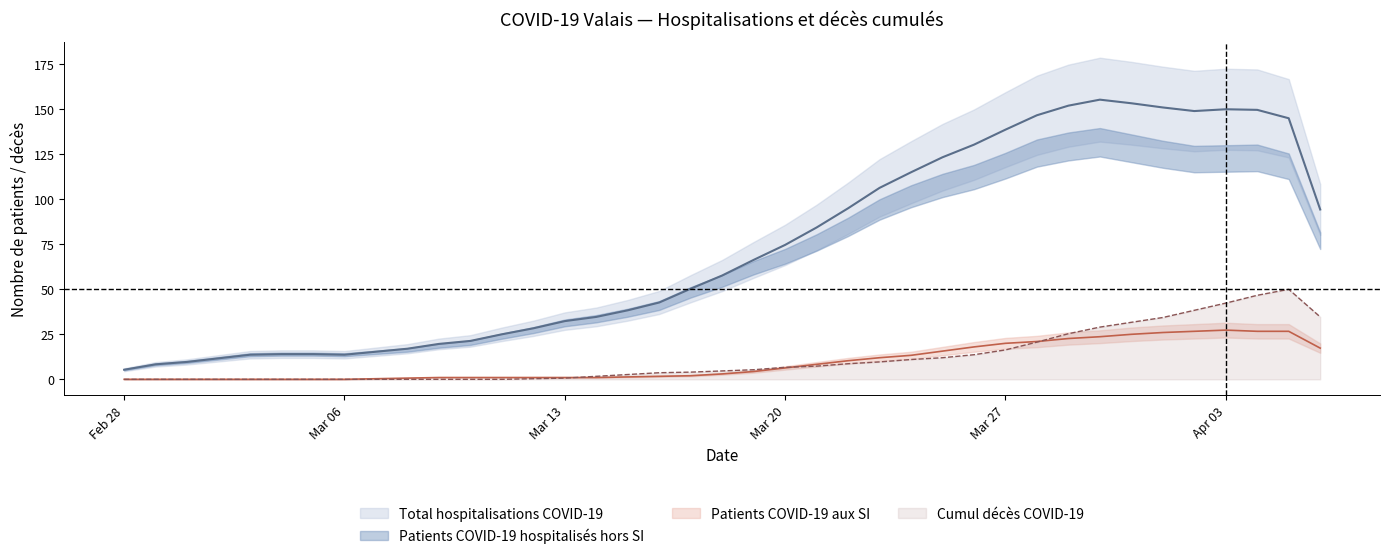

At Apr 03, list the series in order from smallest to largest.

Patients COVID-19 aux SI, Cumul décès COVID-19, Total hospitalisations COVID-19